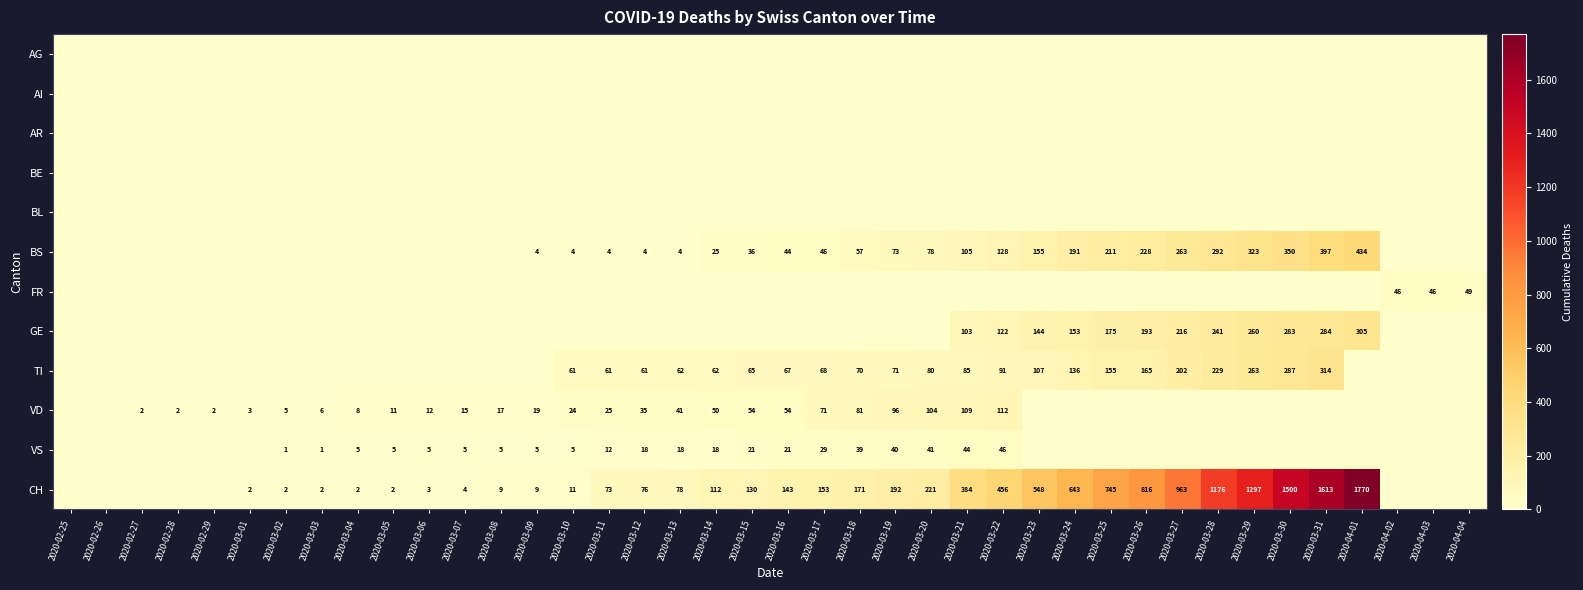

Is it true that VD equals 104 at 2020-03-20?

True